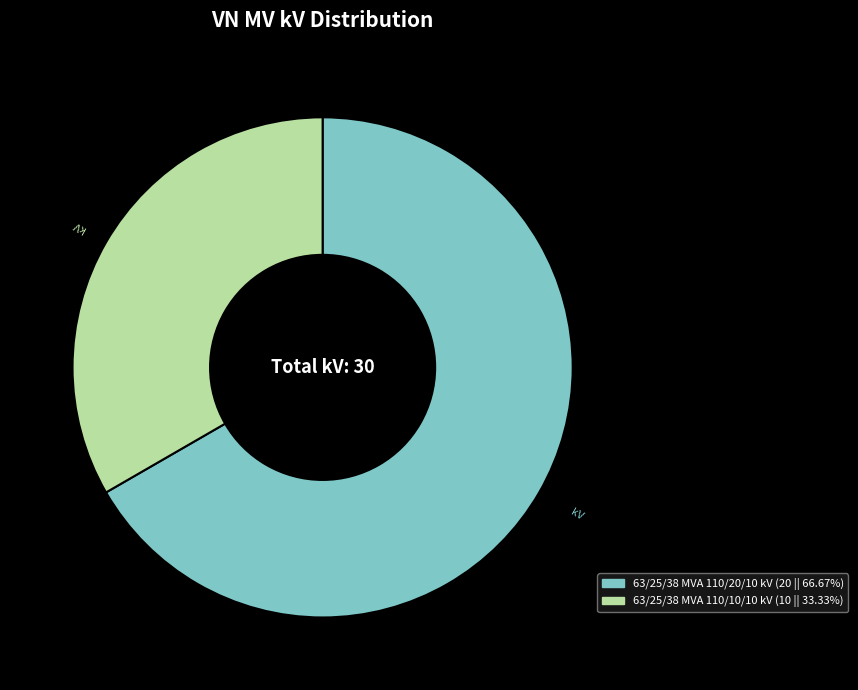

Combined, do 63/25/38 MVA 110/10/10 kV and 63/25/38 MVA 110/20/10 kV account for over 50%?

Yes